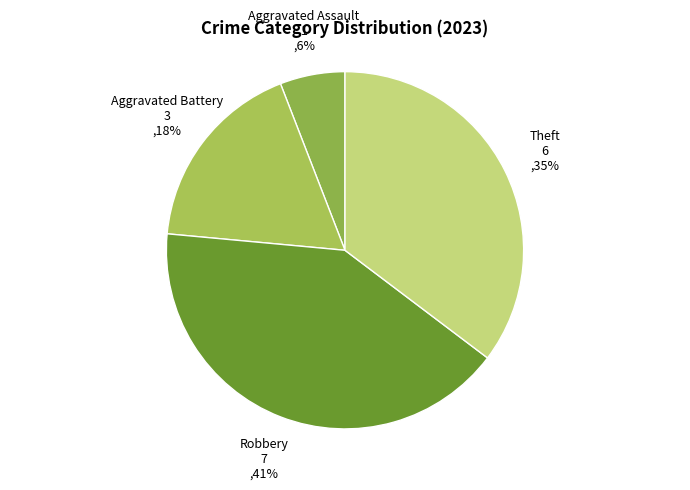

Rank the categories by value from highest to lowest.

Robbery, Theft, Aggravated Battery, Aggravated Assault